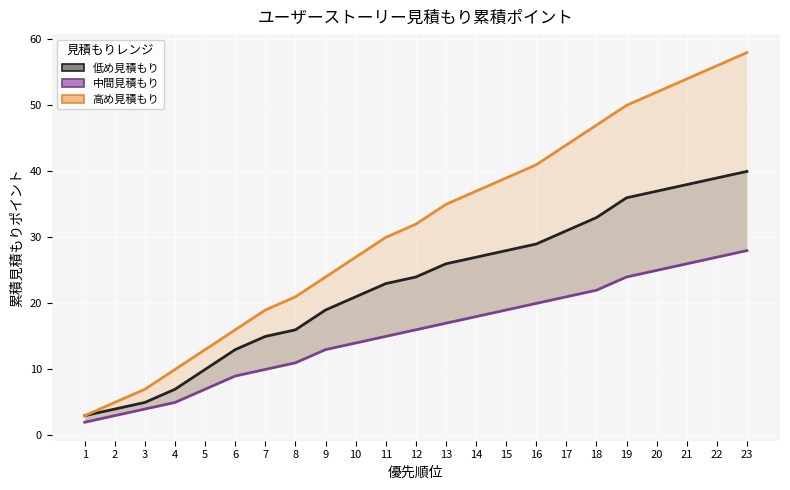

What is the value of the 高め見積もり (optimistic high) point at the 14th from the left?

37